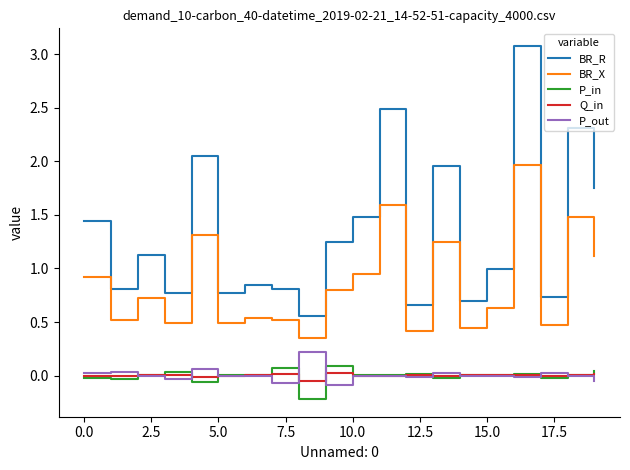

True or false: BR_X and Q_in intersect in this chart.

False